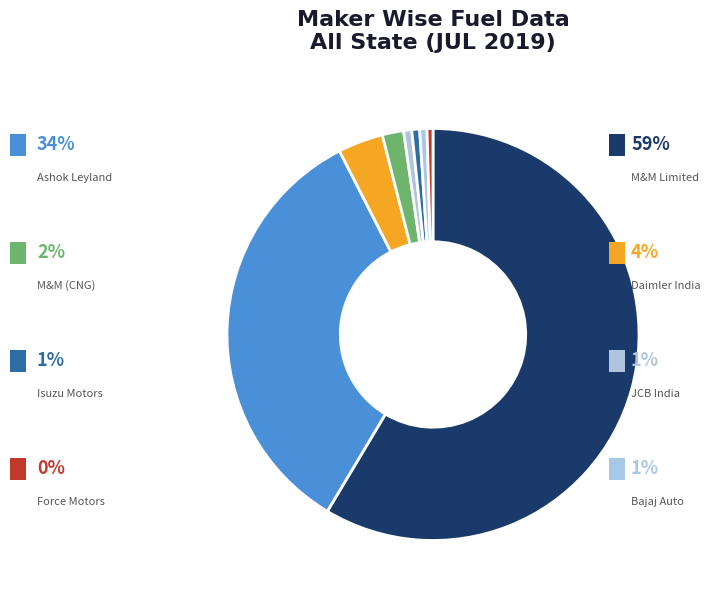

How many slices are in this pie chart?

8